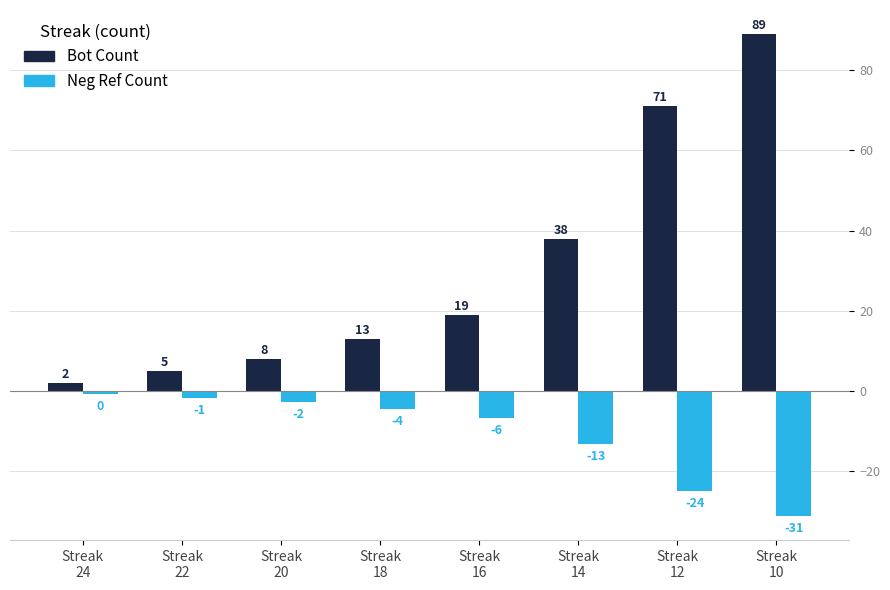

How many series are shown in this chart?

2